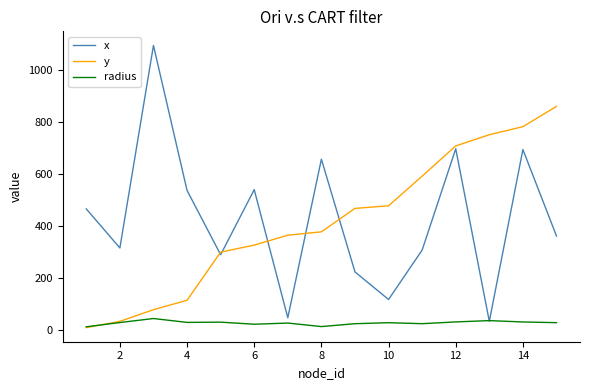

What is the difference between the second highest and second lowest values in the radius series?

22.9